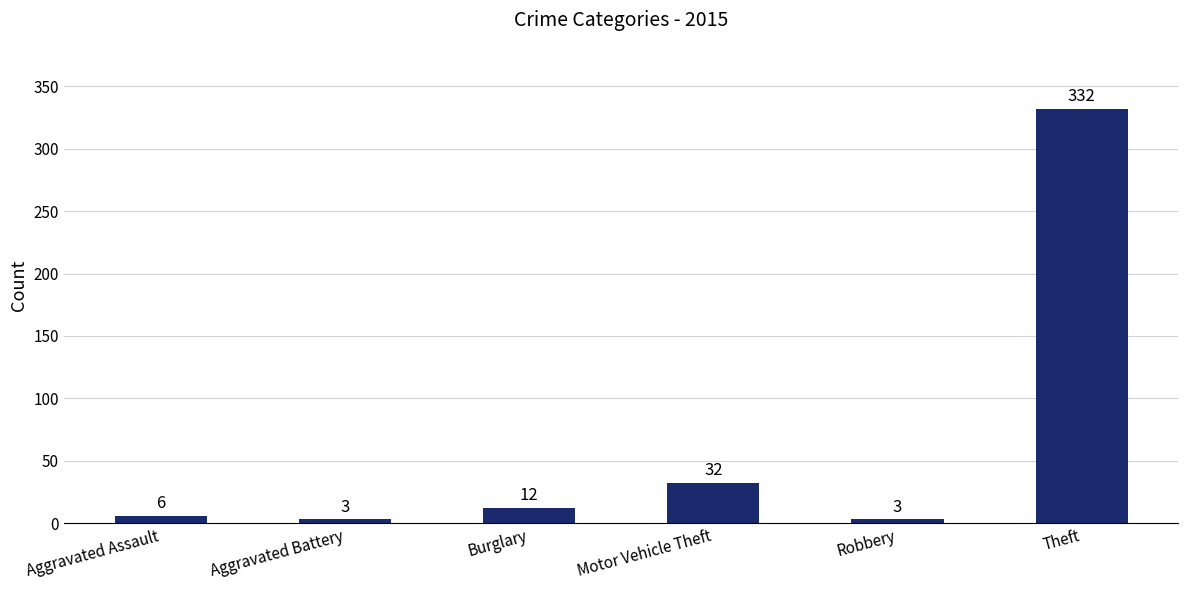

Where is the data nearest to the value 167?

Motor Vehicle Theft